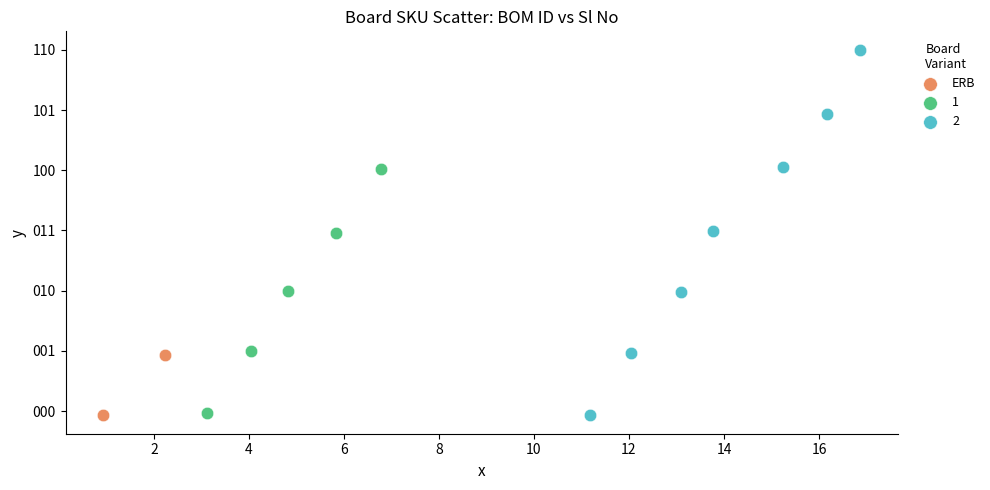

What are all the series names shown in the legend?

ERB, 1, 2